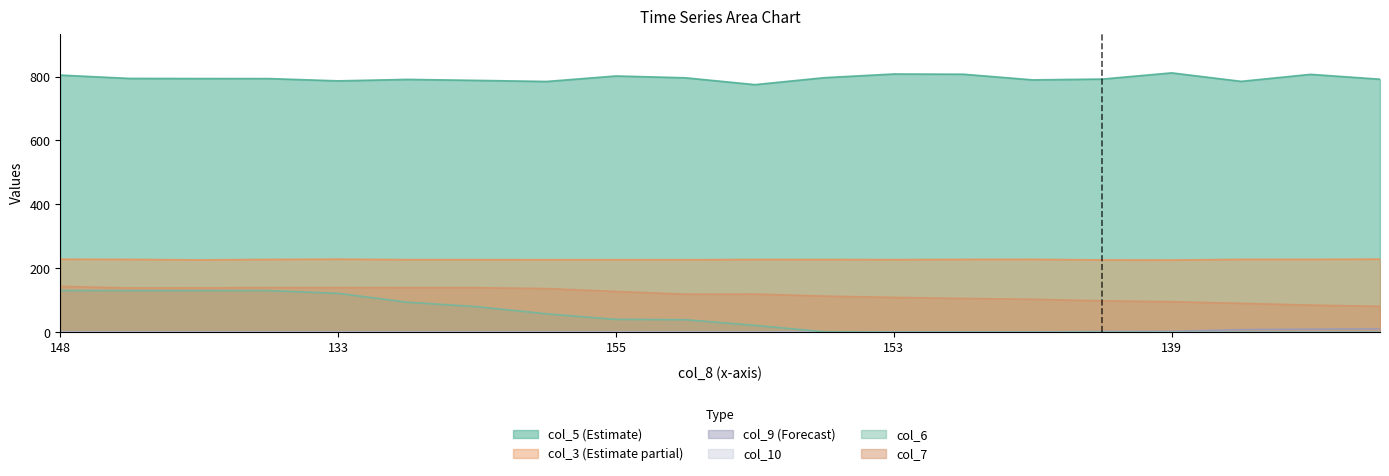

How many categories are shown in the chart?

20